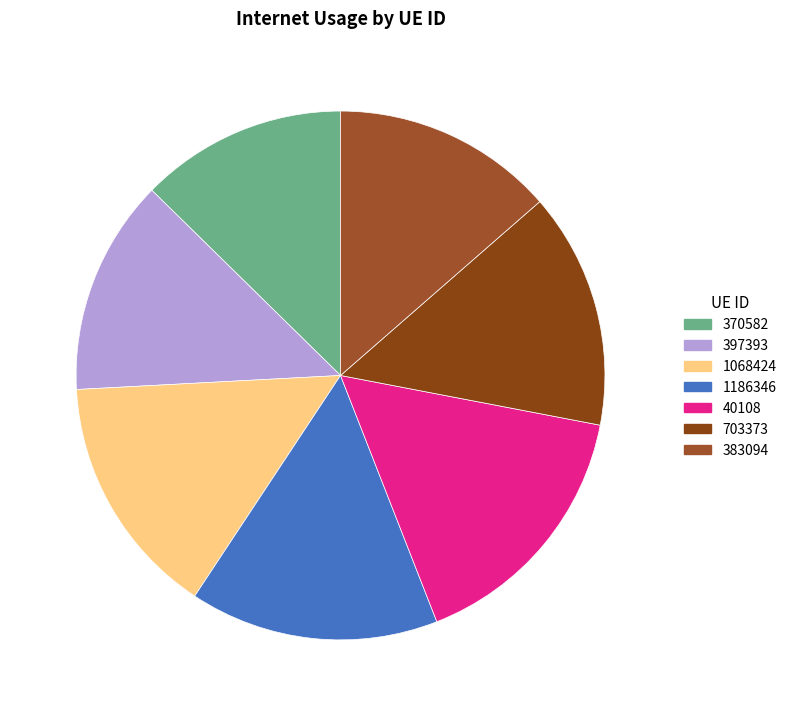

To the nearest percent, what portion does 1068424 represent?

15%